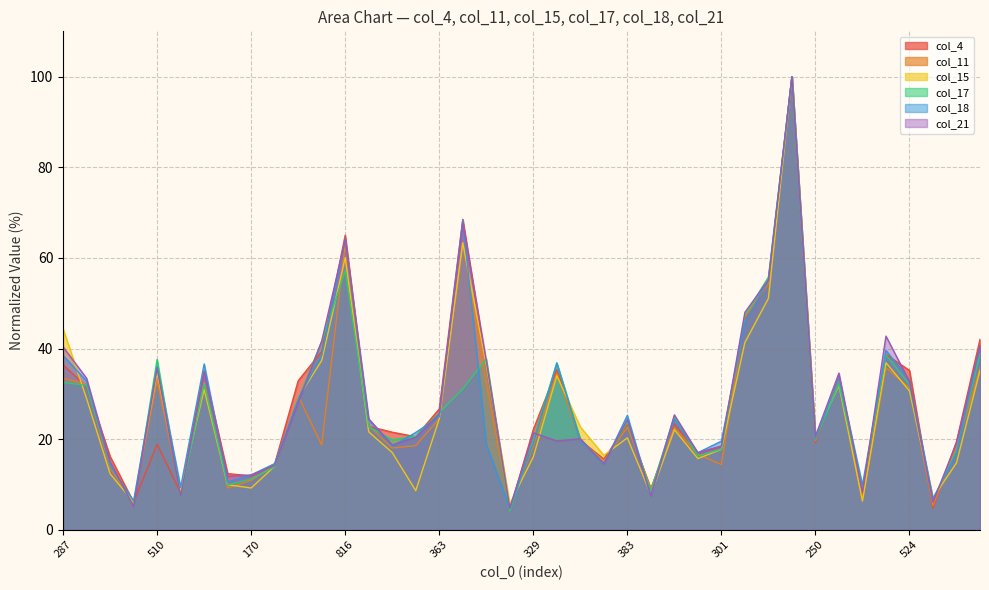

In col_4, how many points are lower than both neighbors (excluding endpoints)?

11